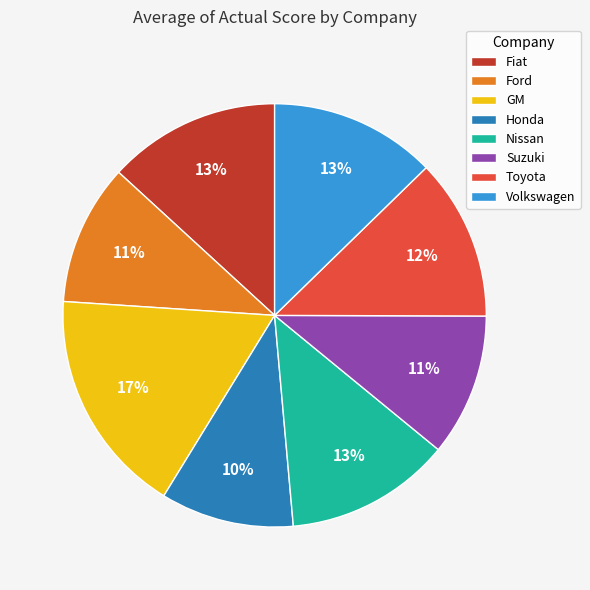

Does any single category account for the majority?

No